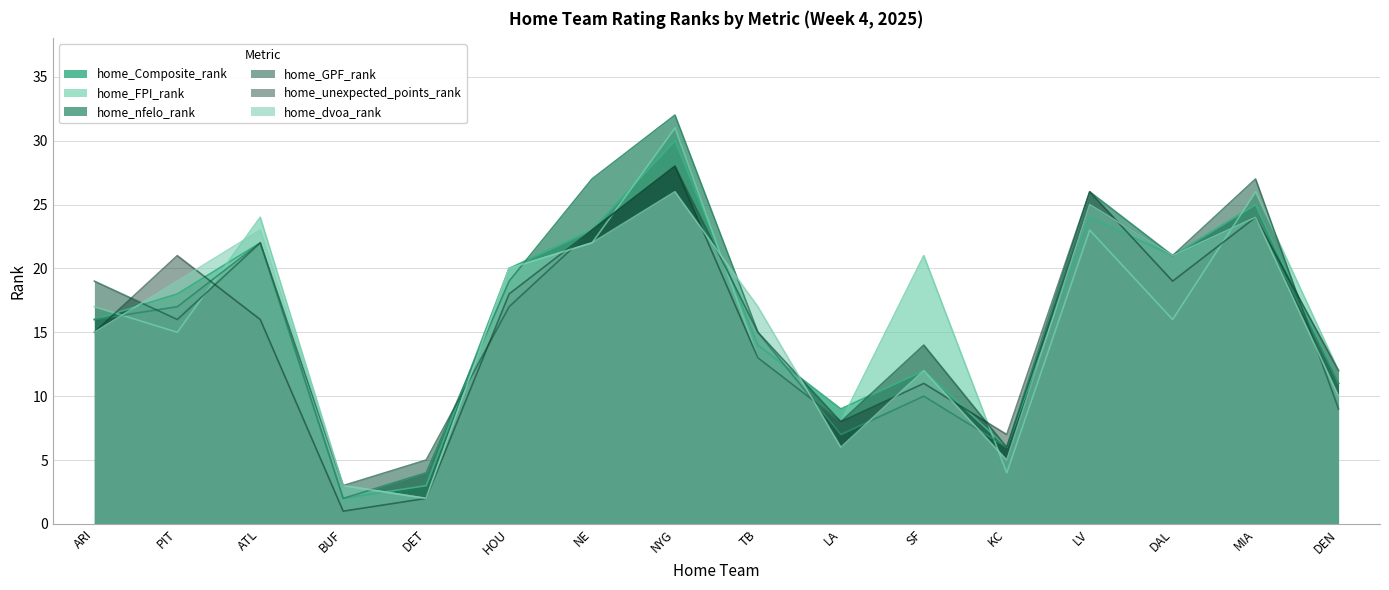

True or false: home_unexpected_points_rank has more than 2 points higher than both neighbors.

True